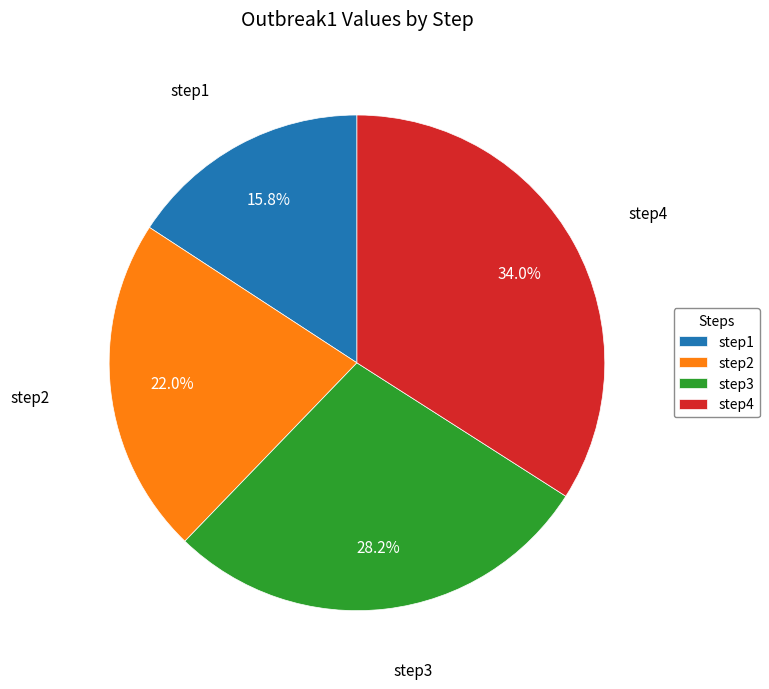

True or false: step2 accounts for 22% of the total.

True